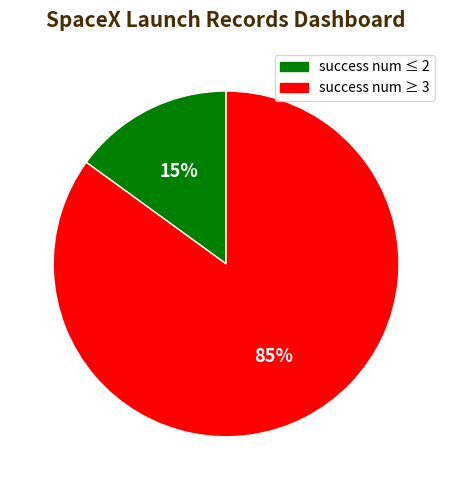

How many slices are in this pie chart?

2